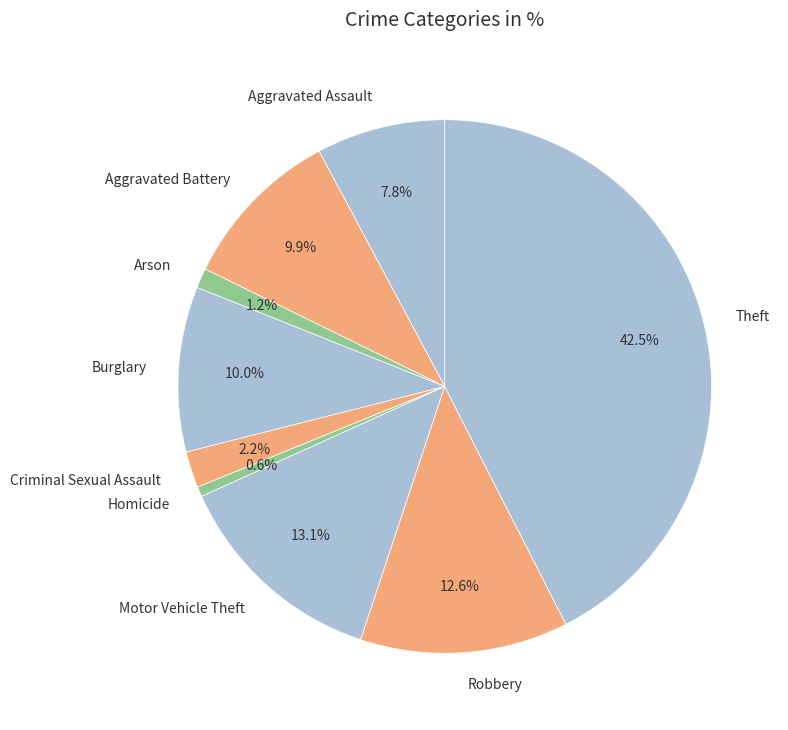

What percentage is the Motor Vehicle Theft slice, to the nearest percent?

13%